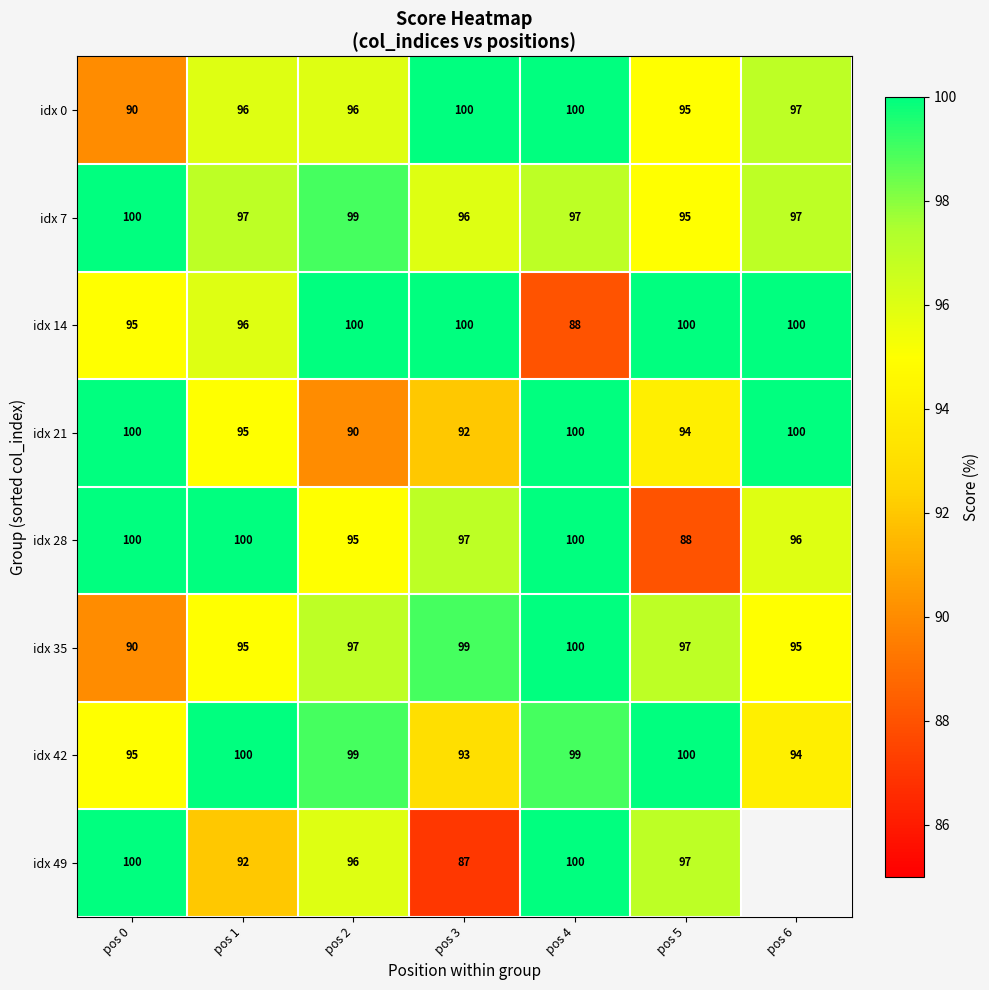

At how many categories does at least one series exceed 99?

7